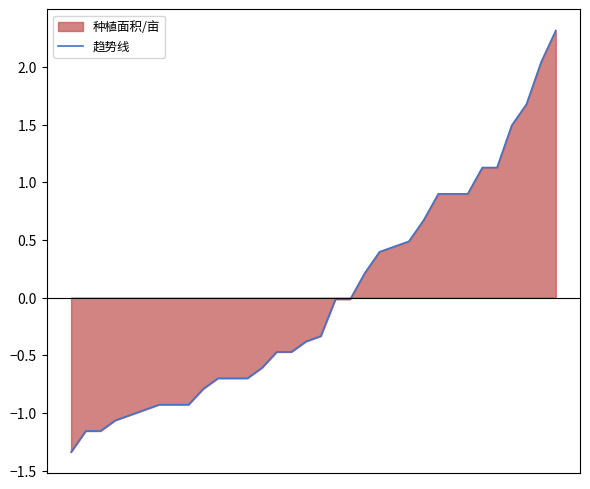

At which label is the value closest to 0?

18